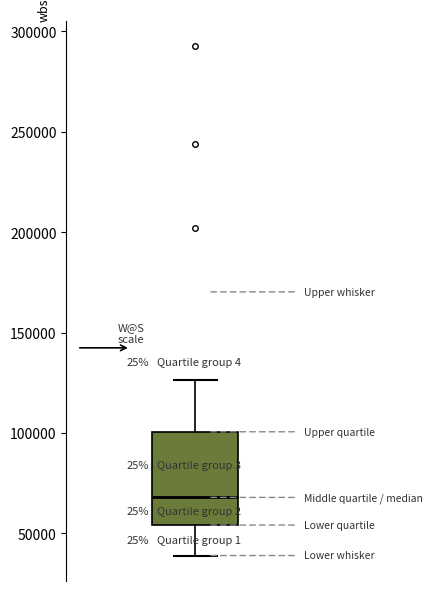

Read this box plot against the y-axis: the position of the median line, the range covered by the box, and the ends of both whiskers. The values are not printed on the chart, so give them approximately, as read against the axis.

median 70000, box 55000 to 100000, whiskers 40000 to 125000